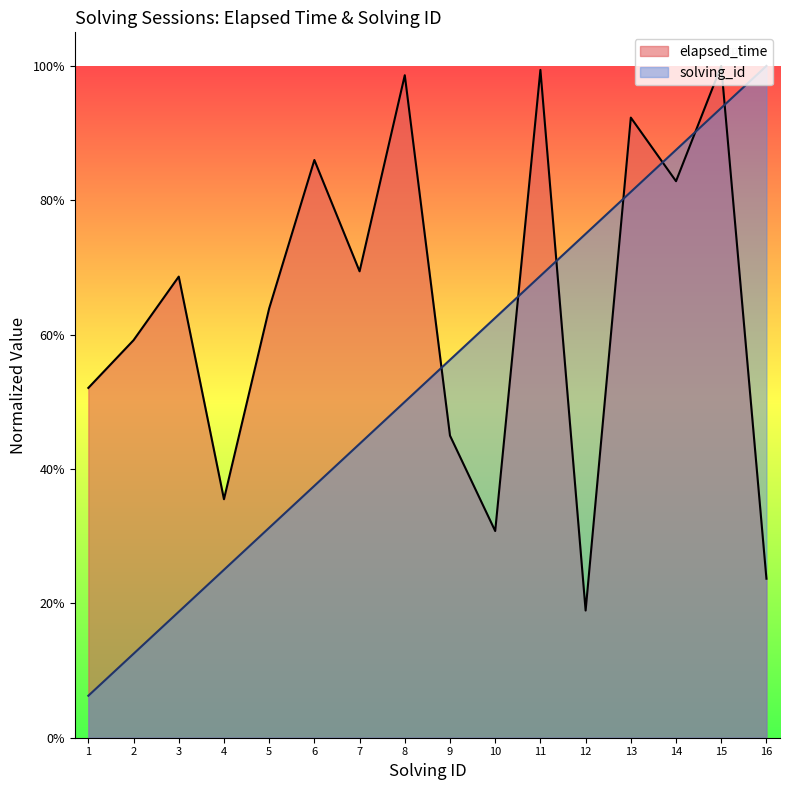

Which series has the widest spread of values?

solving_id